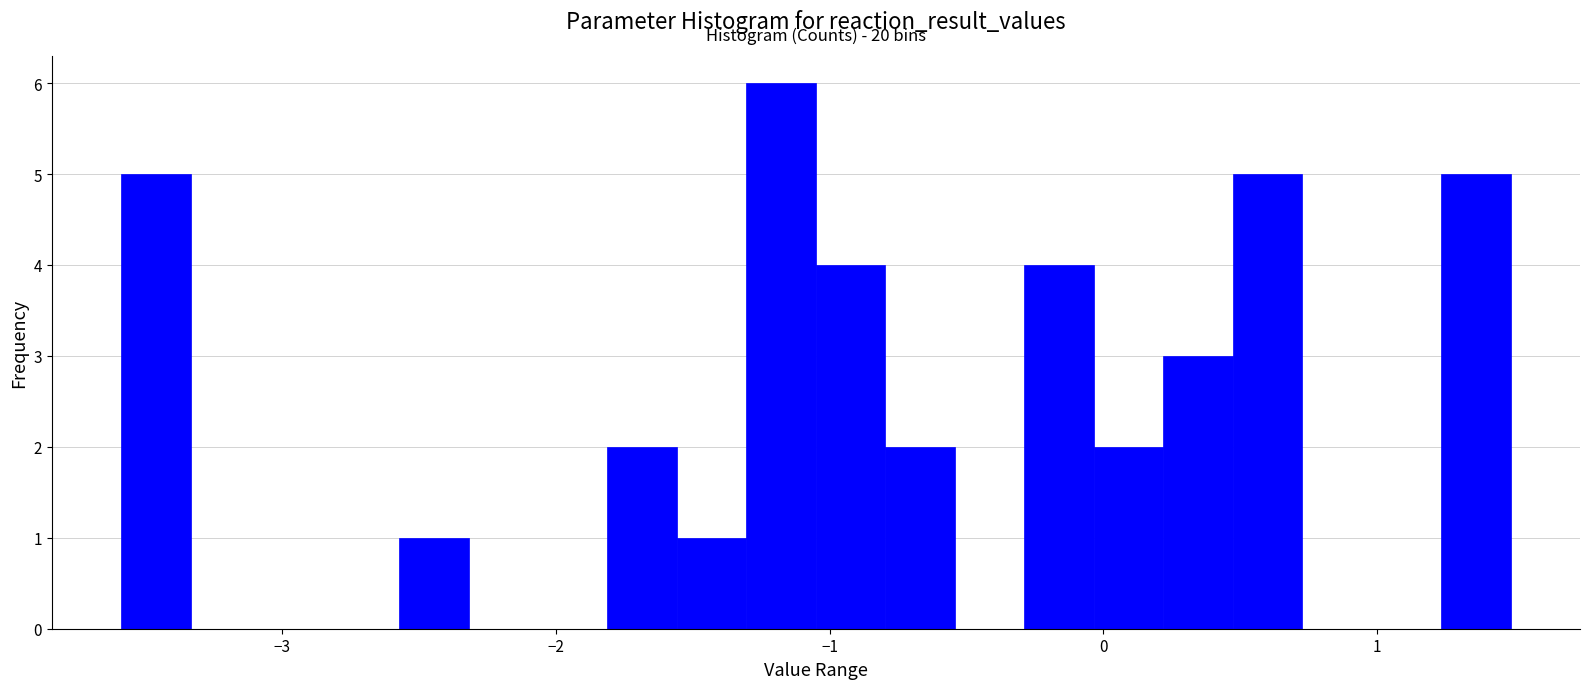

Read against the x-axis, roughly where is the centre of the tallest bar?

-1.2